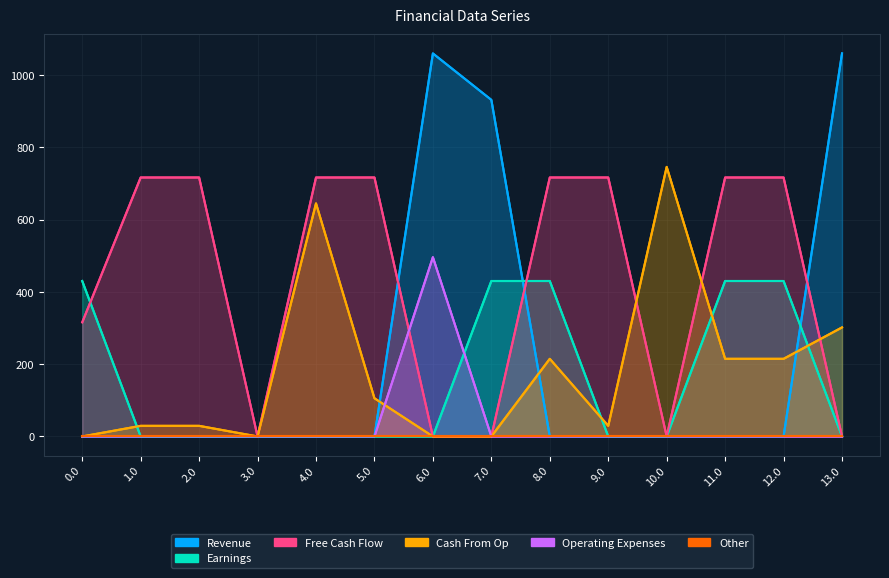

Where is the first local minimum for col_9?

3.0